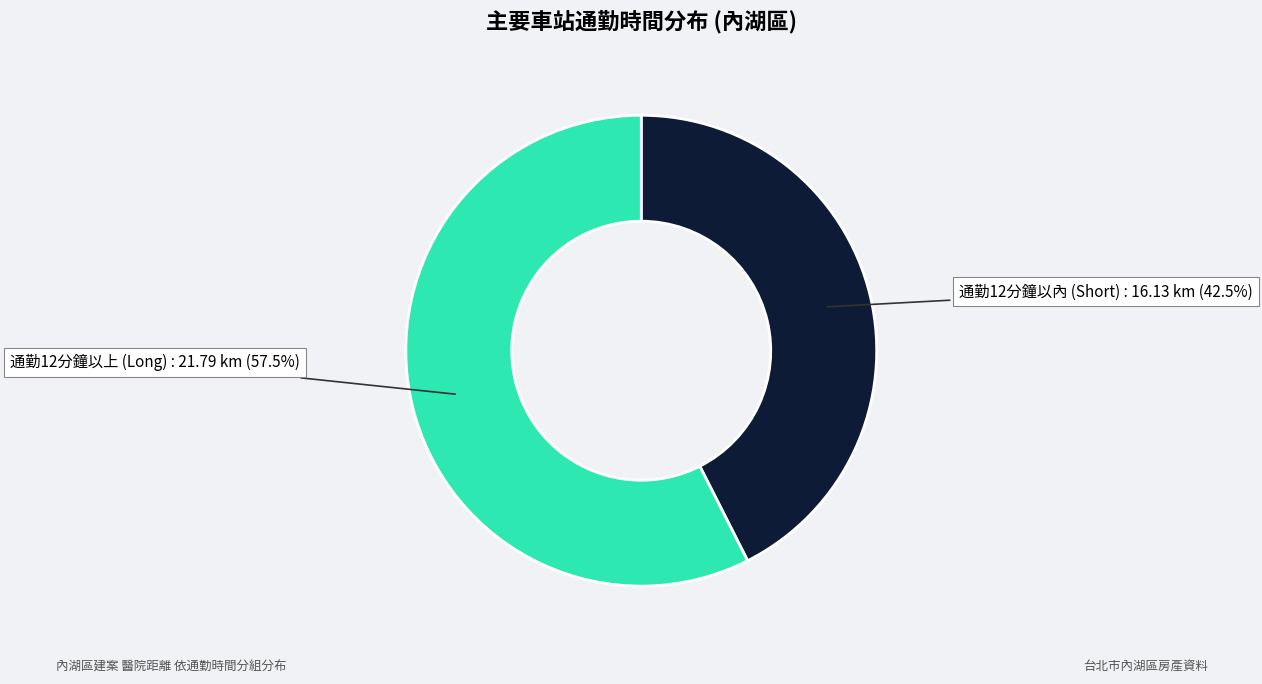

Is there a majority slice in this chart?

Yes